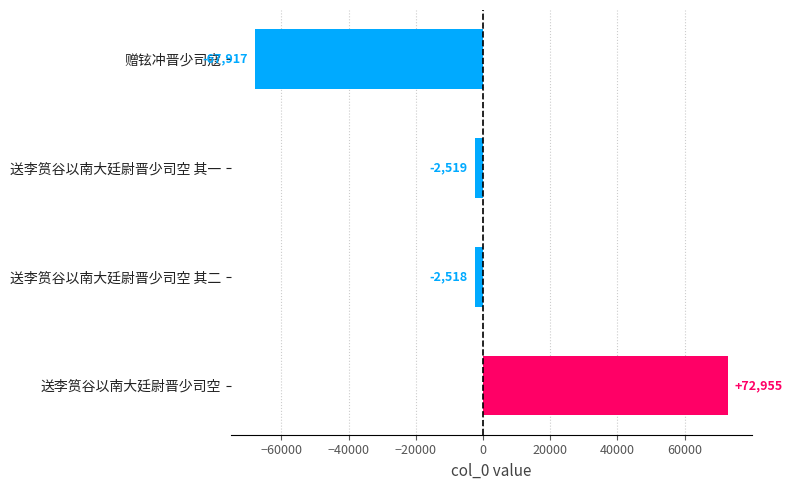

Which category has the highest value across all series?

送李筼谷以南大廷尉晋少司空